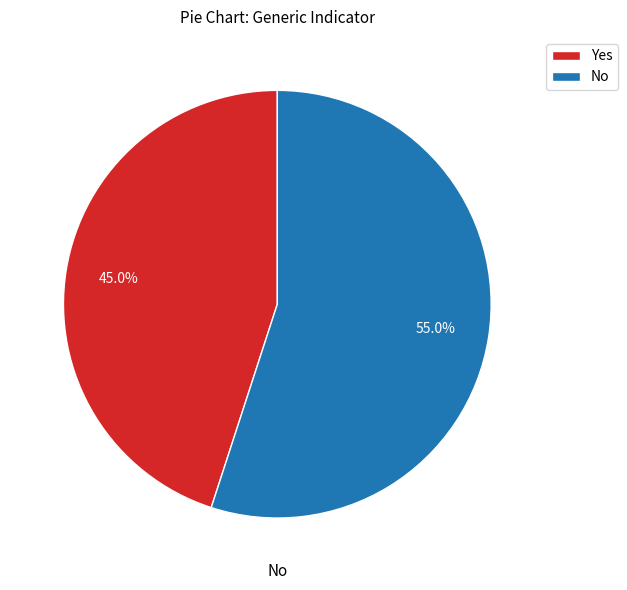

To the nearest percent, what is the difference between the No and Yes slice percentages?

10%